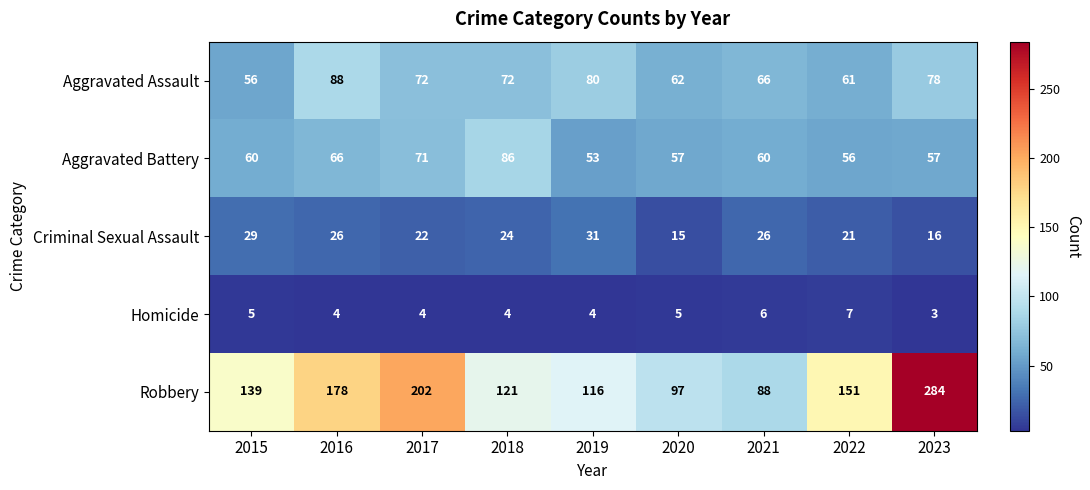

How many values in the Criminal Sexual Assault series are below 24?

4